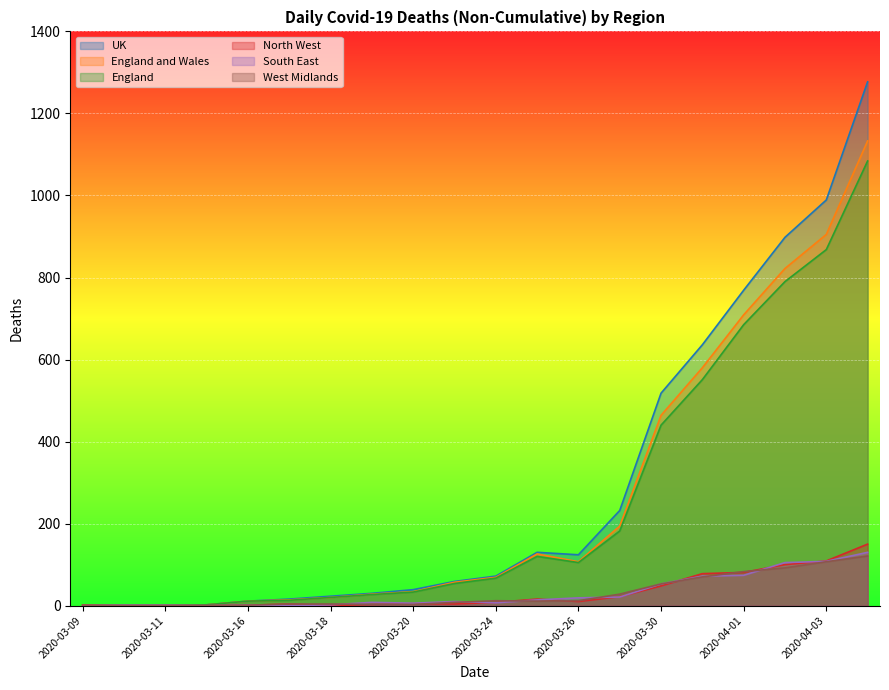

At 2020-03-11, list the series in order from smallest to largest.

North West, West Midlands, UK, England and Wales, England, South East